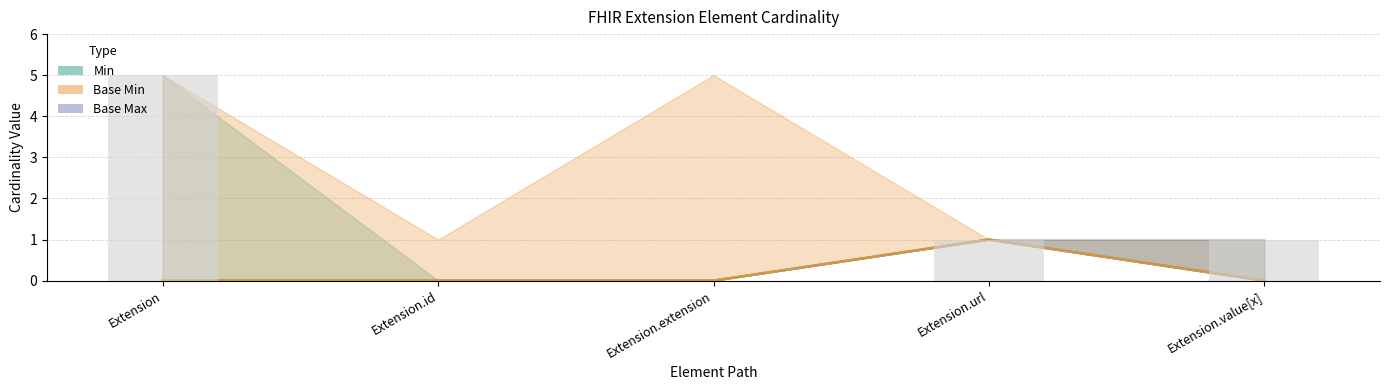

Rank the categories by Base Min value from lowest to highest.

Extension, Extension.id, Extension.extension, Extension.value[x], Extension.url